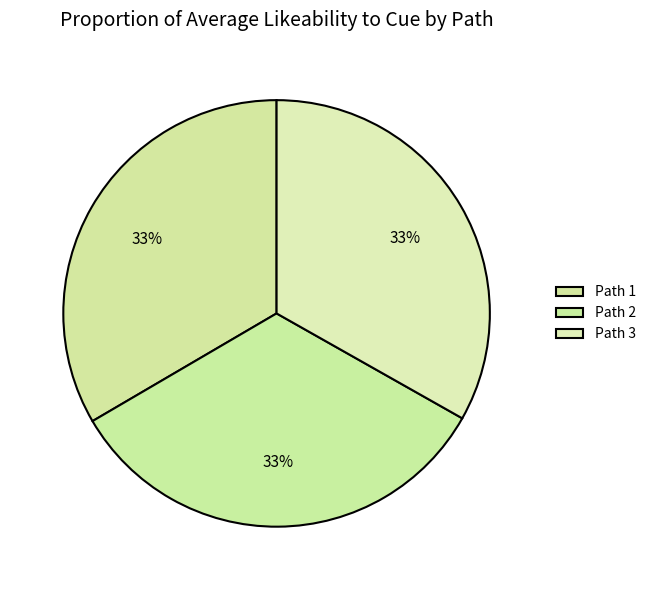

To the nearest percent, what percentage of the pie is Path 3?

33%